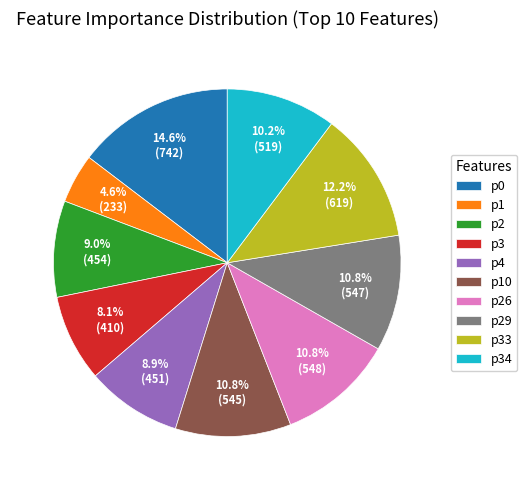

Is it true that p1 is 5% of the pie?

True